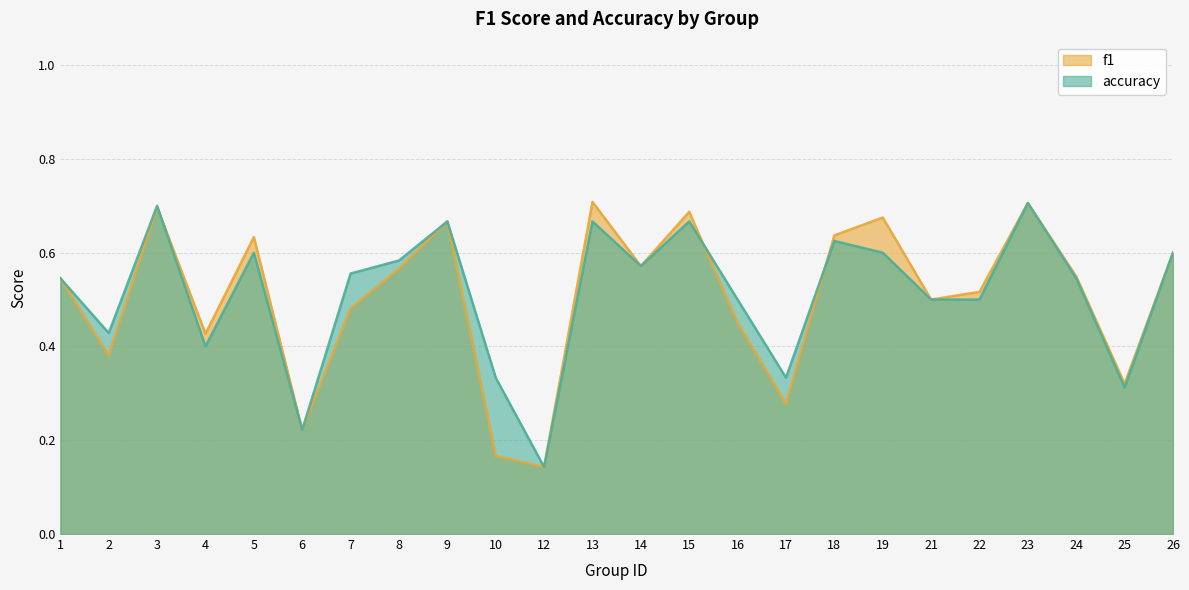

How many lines are shown in the chart?

2